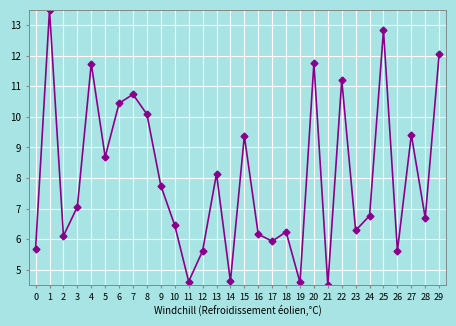

What is the difference between the second highest and second lowest values?

8.2